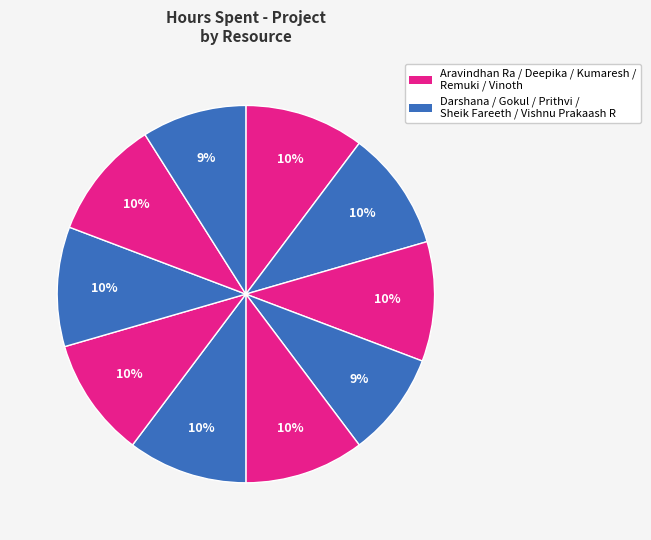

Is there any slice that represents more than half of the pie?

No